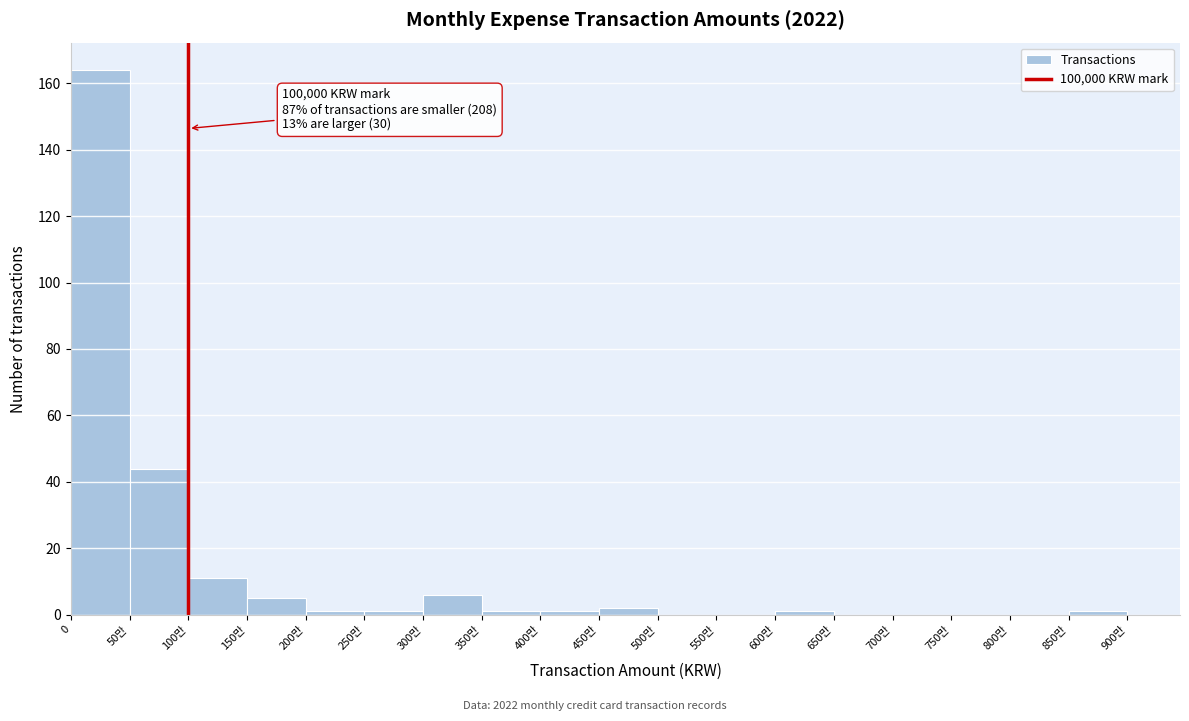

Reading left to right, transcribe all the data shown in this chart.

0=164	50만=44	100만=11	150만=5	200만=1	250만=1	300만=6	350만=1	400만=1	450만=2	500만=0	550만=0	600만=1	650만=0	700만=0	750만=0	800만=0	850만=1